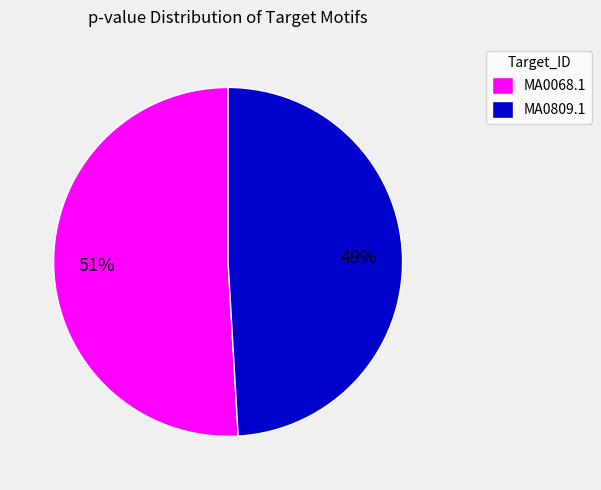

How many segments does this pie chart have?

2